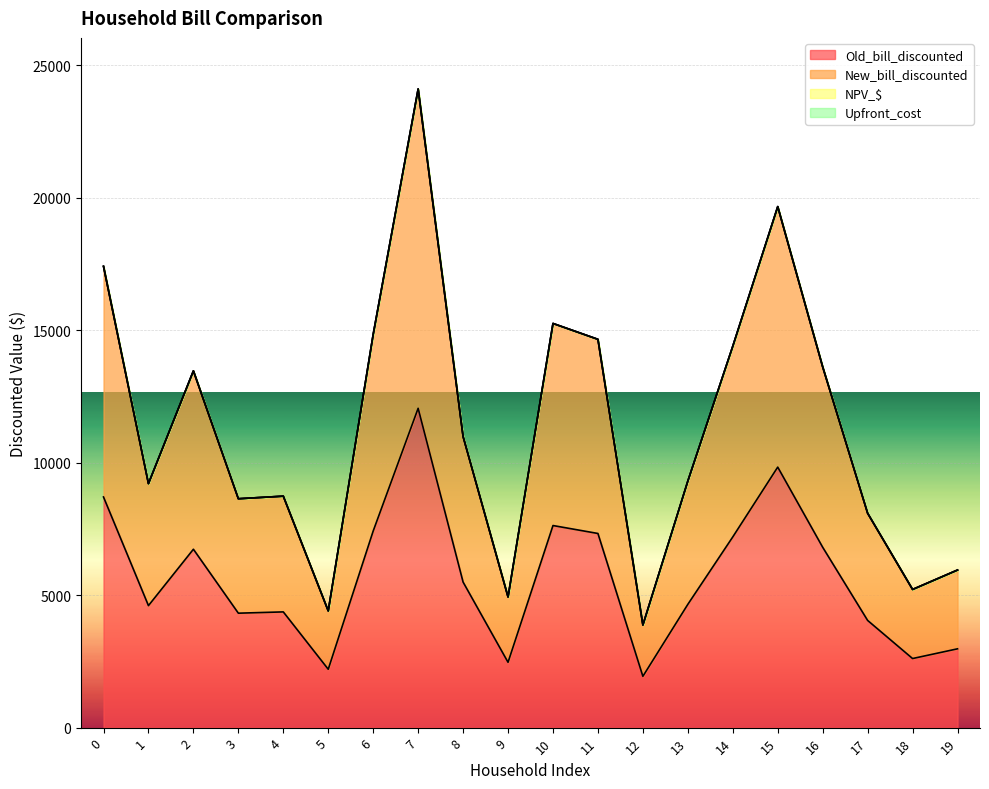

Rank the categories by New_bill_discounted value from lowest to highest.

12, 5, 9, 18, 19, 17, 3, 4, 1, 13, 8, 2, 16, 14, 11, 6, 10, 0, 15, 7